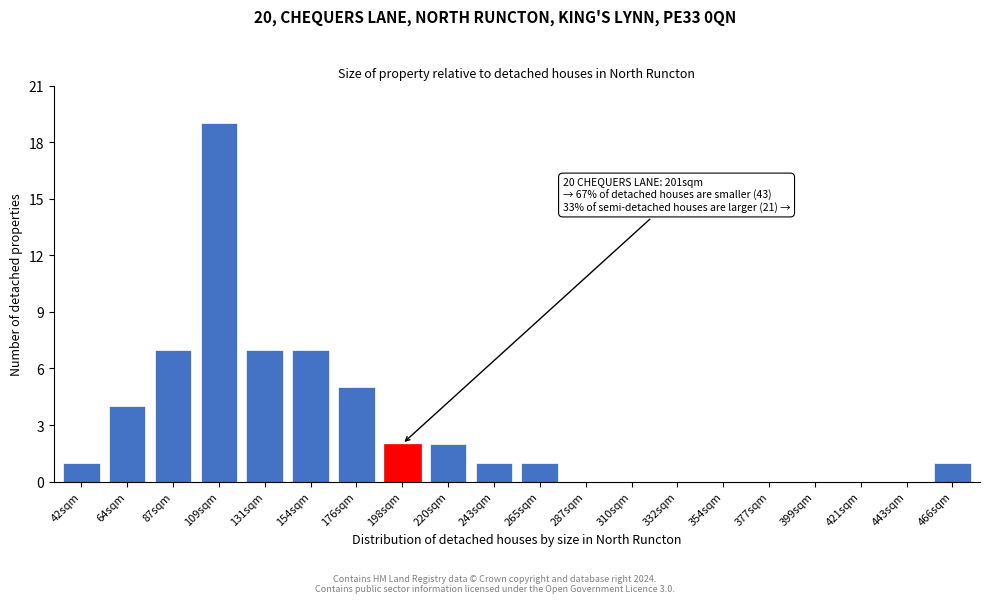

Reading right to left, transcribe all the data shown in this chart.

466sqm=1	443sqm=0	421sqm=0	399sqm=0	377sqm=0	354sqm=0	332sqm=0	310sqm=0	287sqm=0	265sqm=1	243sqm=1	220sqm=2	198sqm=2	176sqm=5	154sqm=7	131sqm=7	109sqm=19	87sqm=7	64sqm=4	42sqm=1